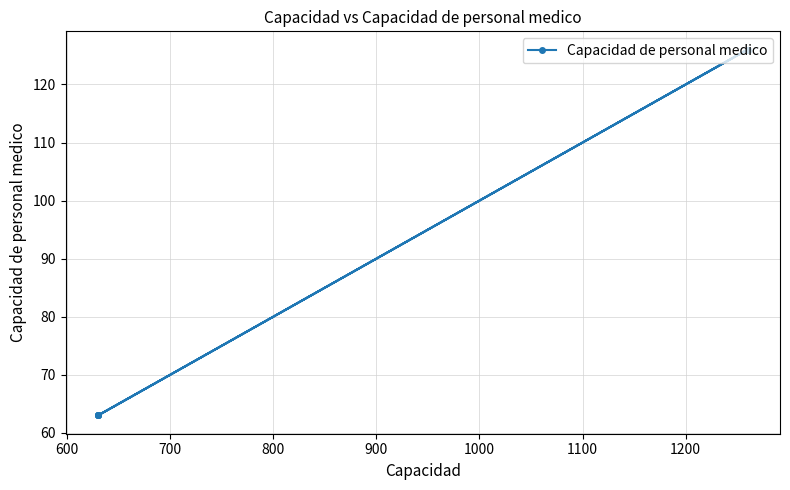

Reading left to right, extract all data points from this chart.

63	63	126	126	63	63	63	126